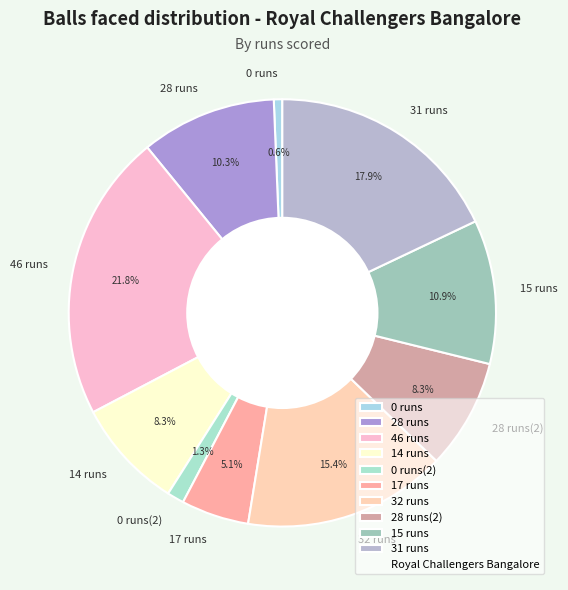

Is it true that 31 runs is 9% of the pie?

False